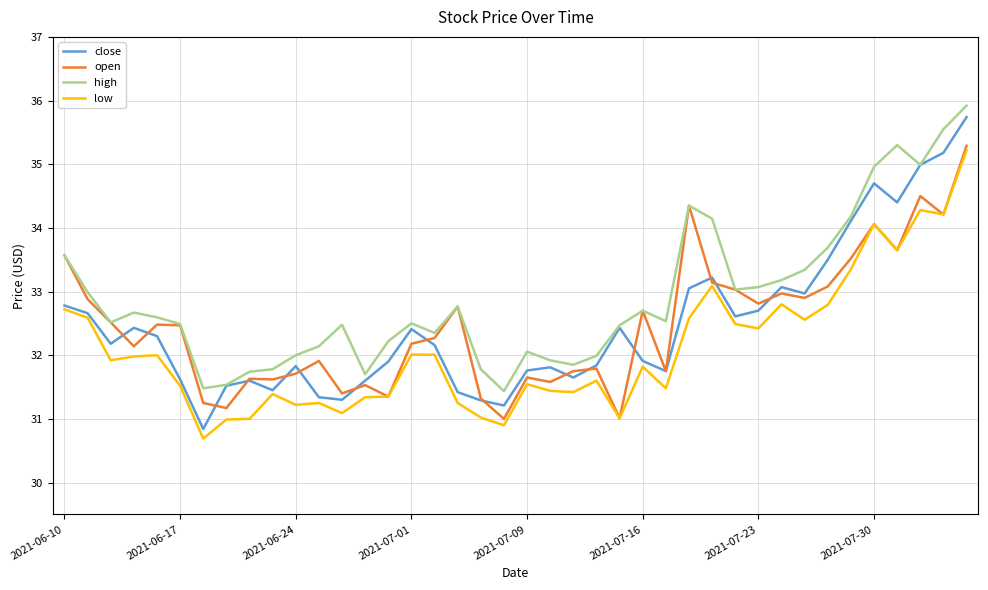

How many lines are shown in the chart?

4